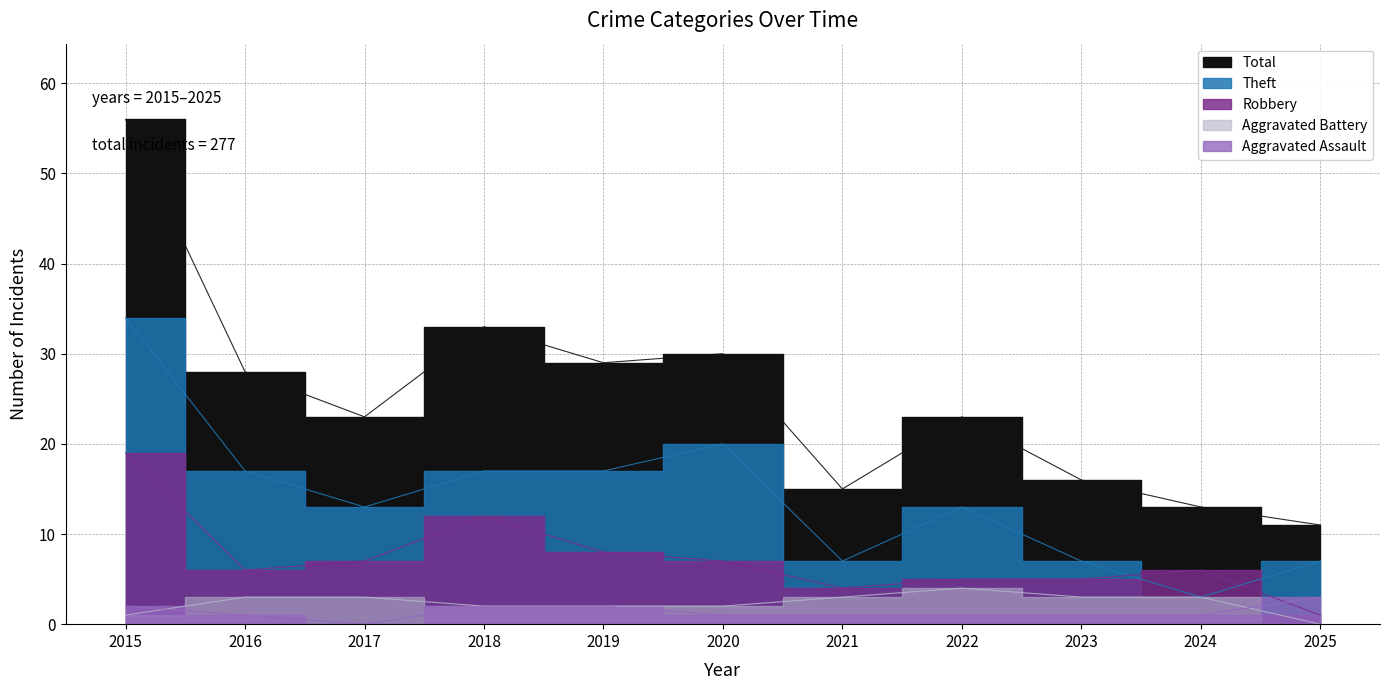

Reading left to right, list all the values displayed in this chart.

Aggravated Assault: 2015=2	2016=1	2017=0	2018=2	2019=2	2020=1	2021=1	2022=1	2023=1	2024=1	2025=3
Aggravated Battery: 2015=1	2016=3	2017=3	2018=2	2019=2	2020=2	2021=3	2022=4	2023=3	2024=3	2025=0
Robbery: 2015=19	2016=6	2017=7	2018=12	2019=8	2020=7	2021=4	2022=5	2023=5	2024=6	2025=1
Theft: 2015=34	2016=17	2017=13	2018=17	2019=17	2020=20	2021=7	2022=13	2023=7	2024=3	2025=7
Total: 2015=56	2016=28	2017=23	2018=33	2019=29	2020=30	2021=15	2022=23	2023=16	2024=13	2025=11